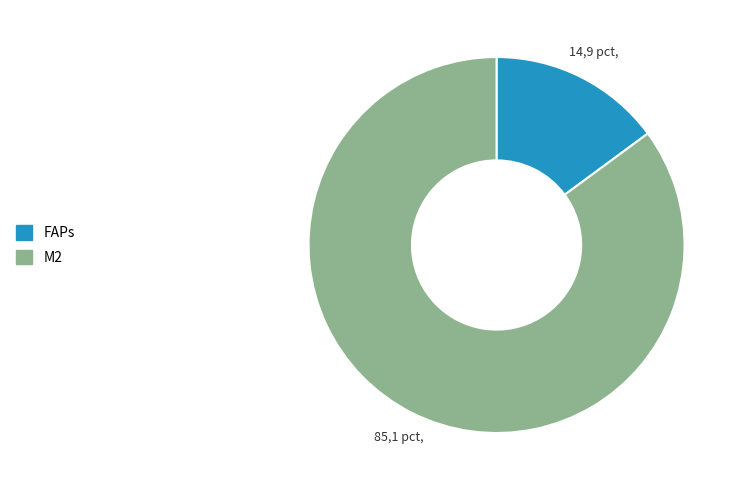

Count the number of slices in the pie.

2